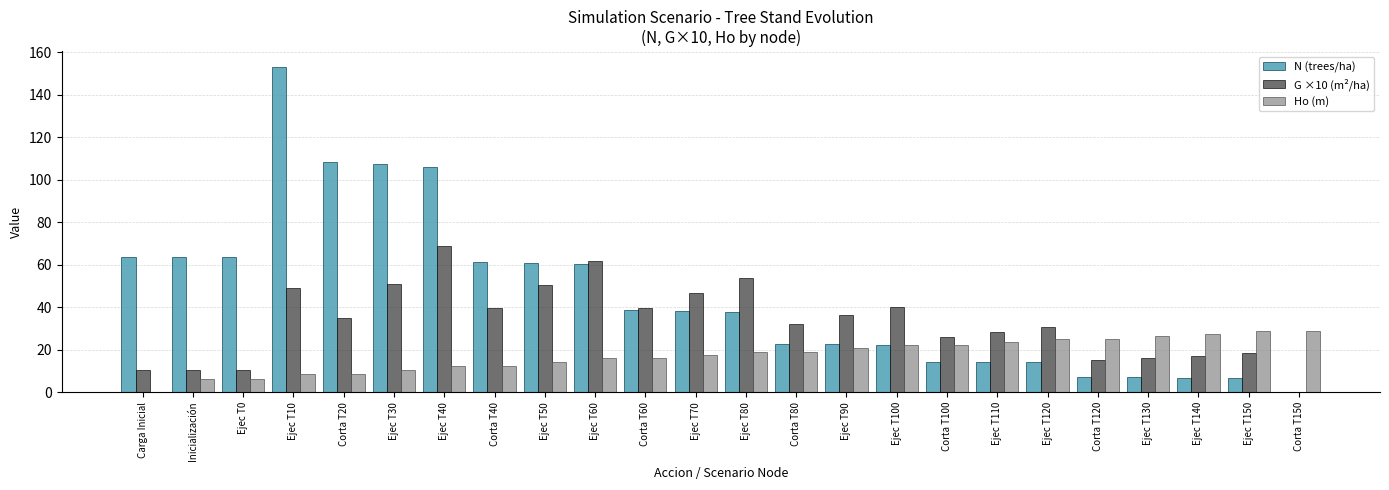

True or false: G ×10 (m²/ha) has a value of 56.8 at Corta T60.

False